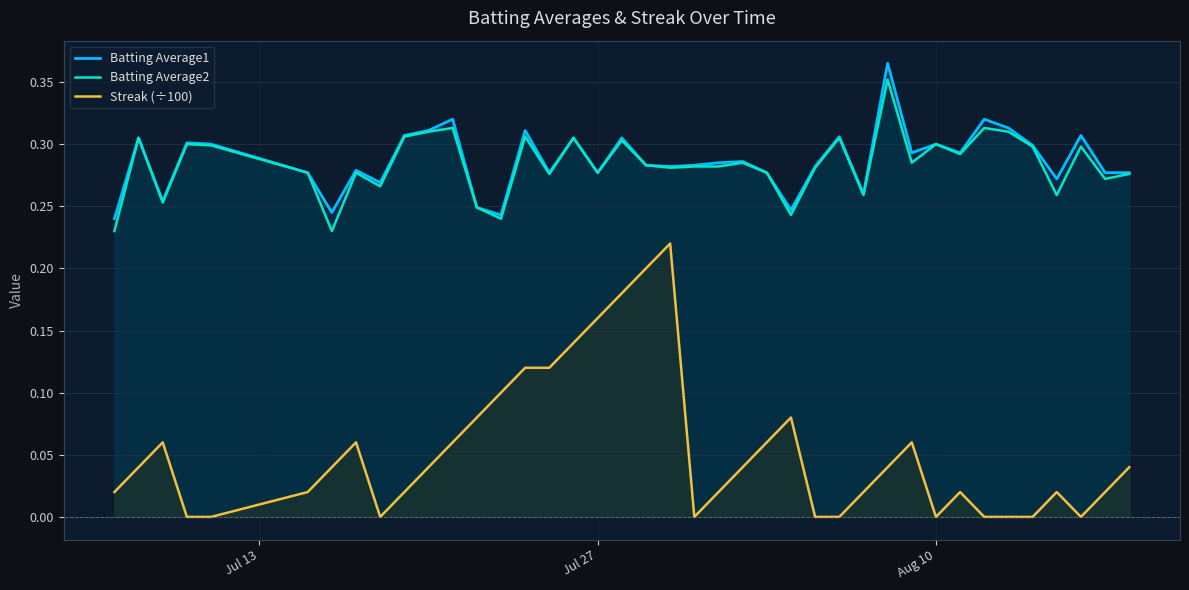

What are all the series names shown in the legend?

Batting Average1, Batting Average2, Streak (÷100)